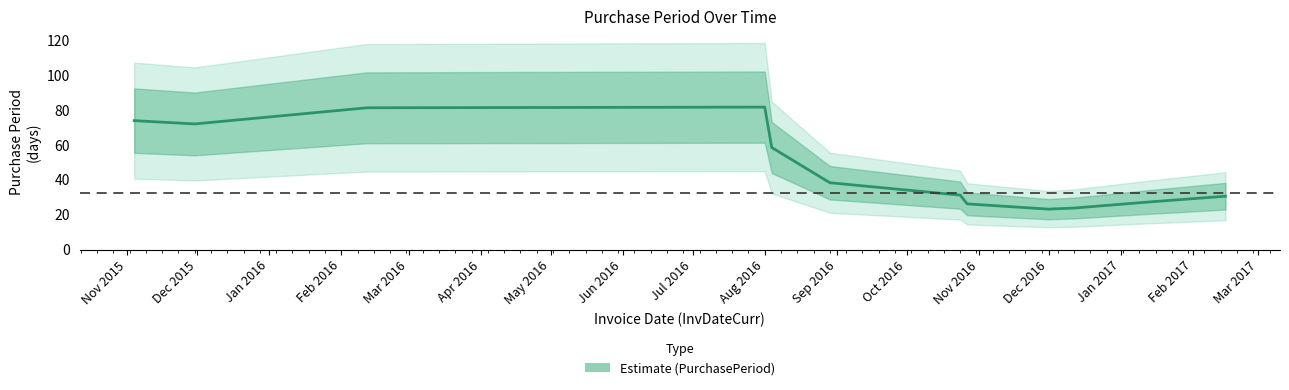

Where is the first local minimum?

Dec 2015